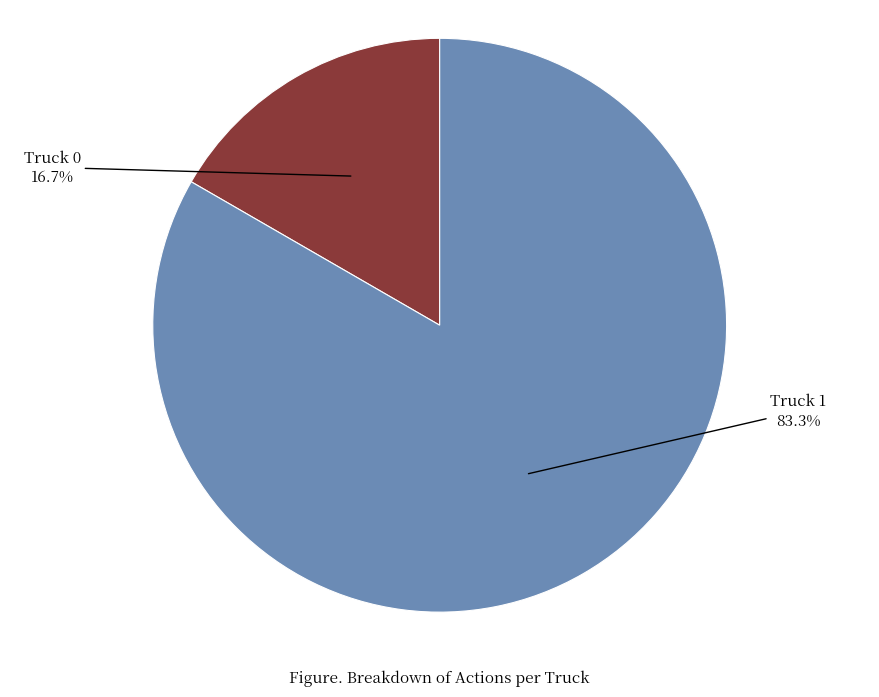

Count the number of slices in the pie.

2